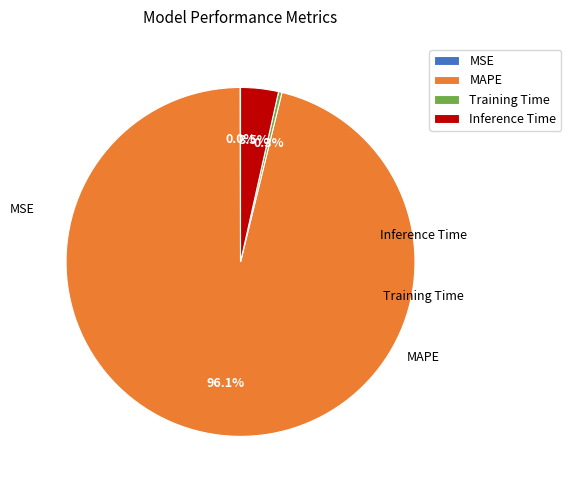

Is the sum of MAPE and Inference Time greater than half?

Yes